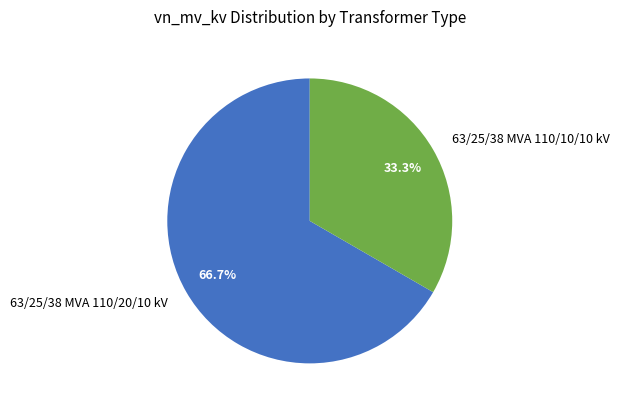

What is the smallest slice in the pie chart?

63/25/38 MVA 110/10/10 kV